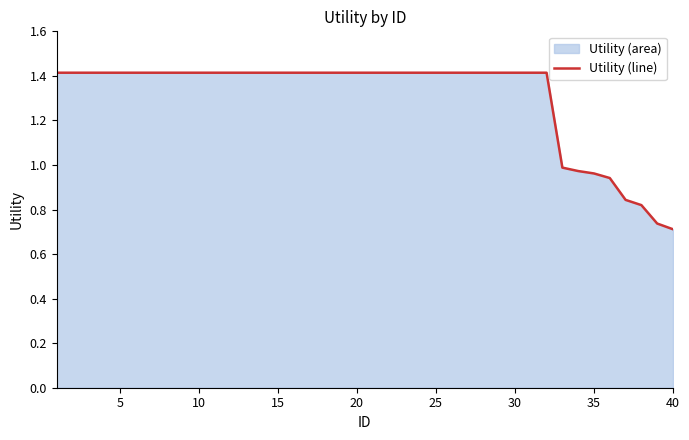

Is it true that the value at 40 is 1.1?

False